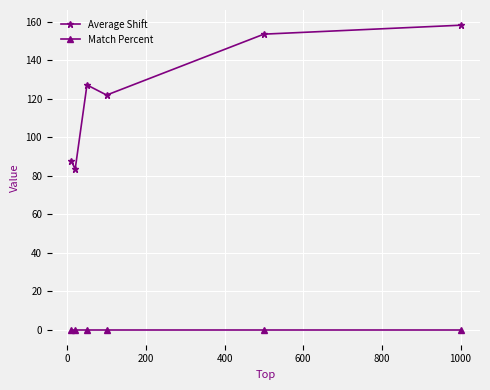

At how many categories does at least one series exceed 47?

6